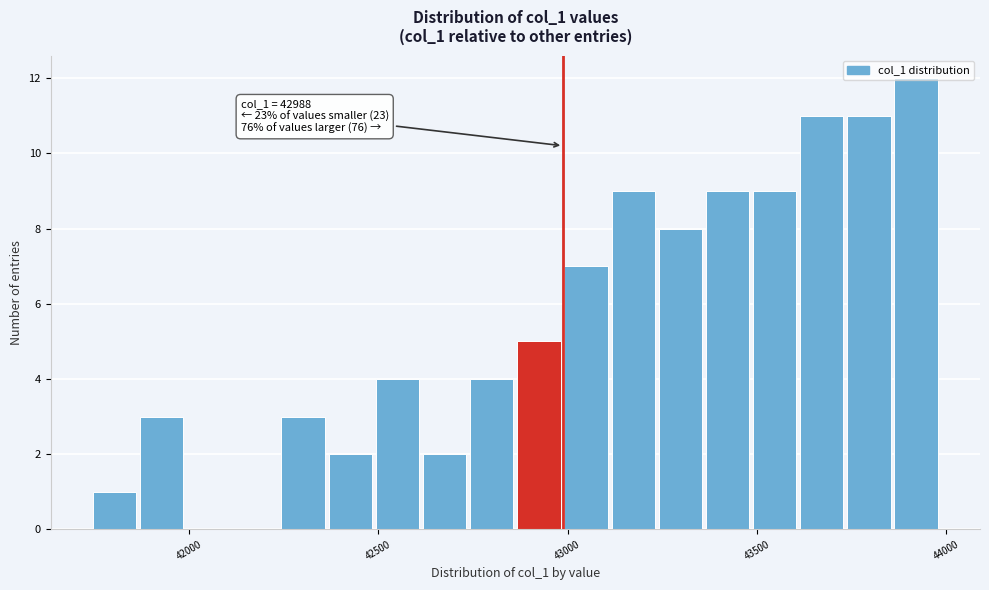

Read against the x-axis, roughly where is the centre of the tallest bar?

43900